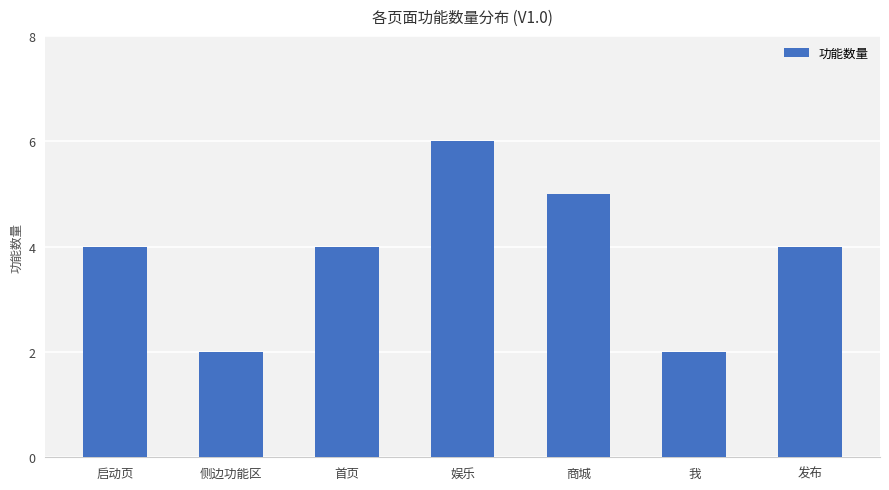

What is the label of the 7th bar from the right?

启动页